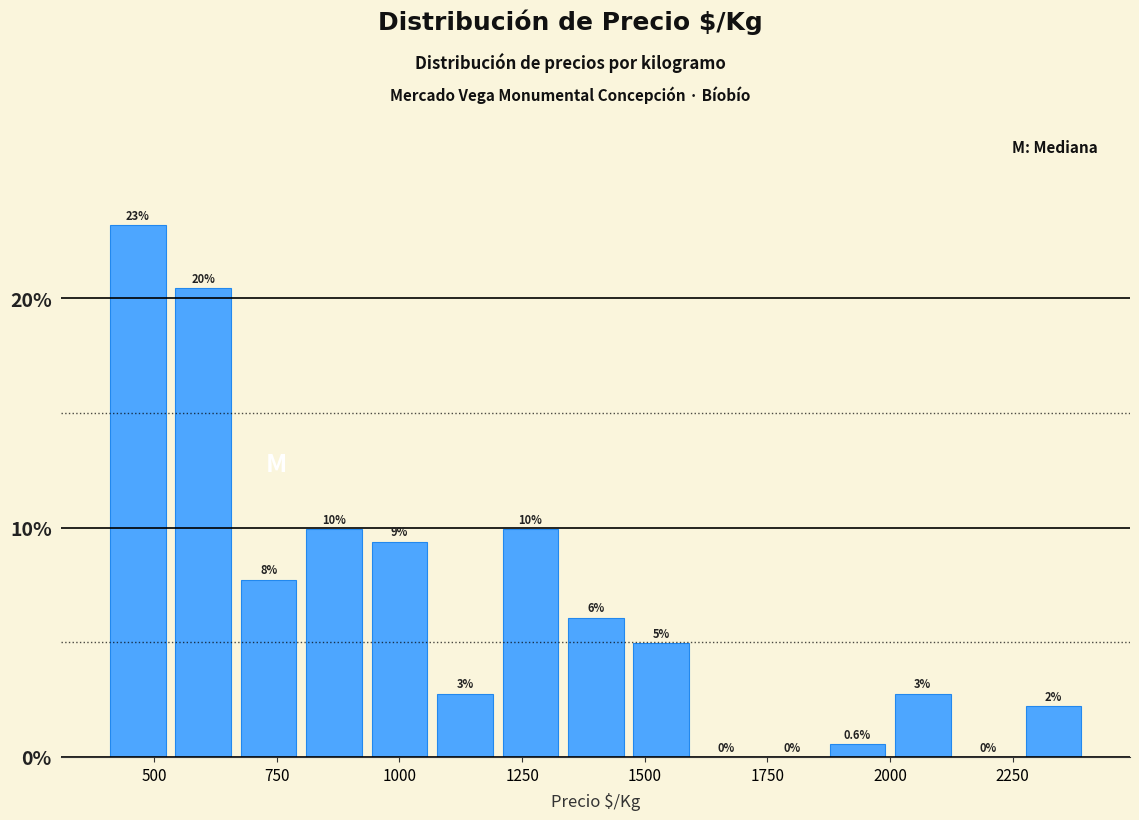

Read against the x-axis, roughly where is the centre of the tallest bar?

450